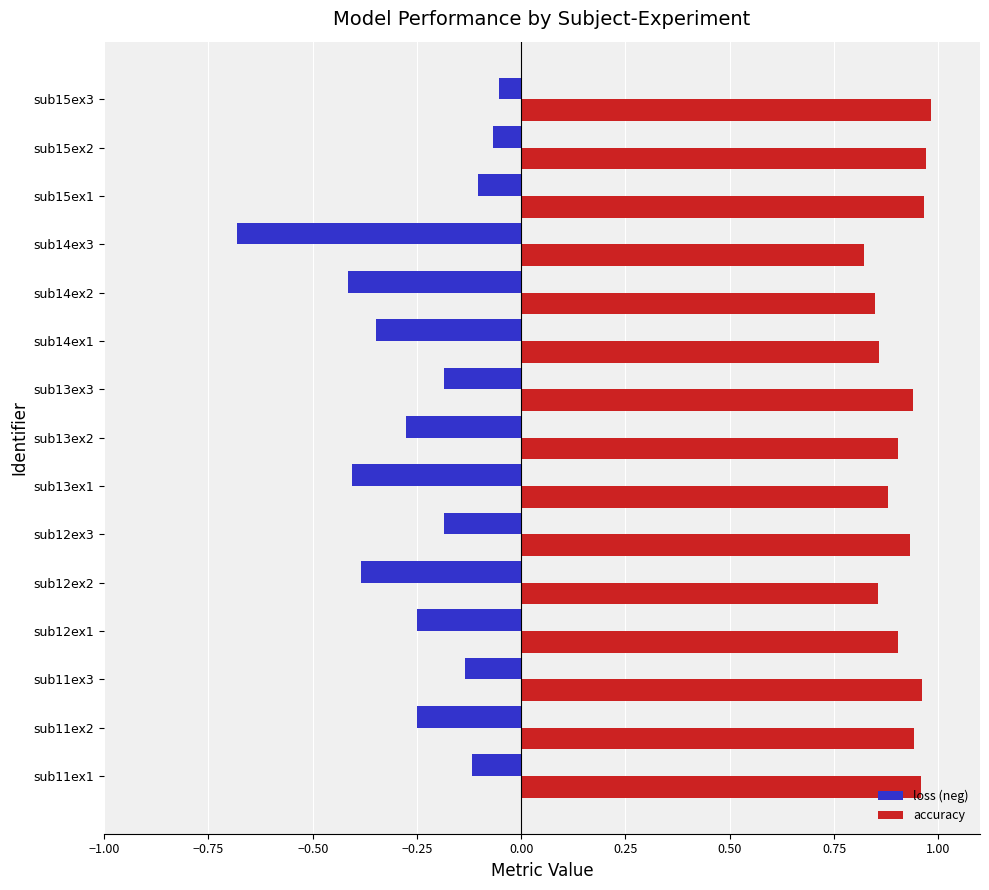

Rank the series by their maximum value, from lowest to highest.

loss (neg), accuracy